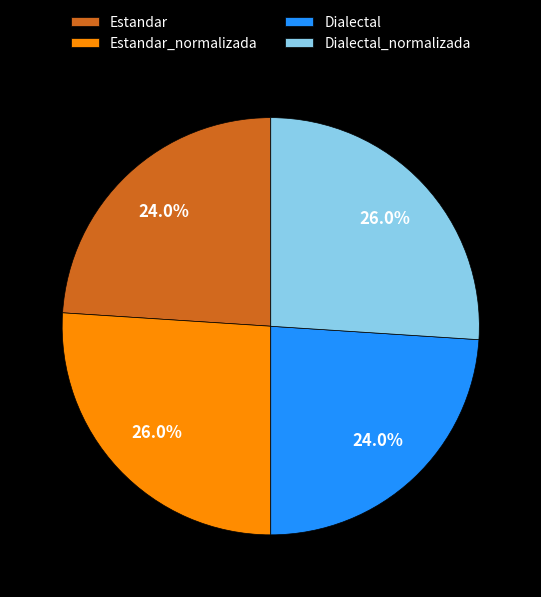

Is Estandar the majority of the pie?

No